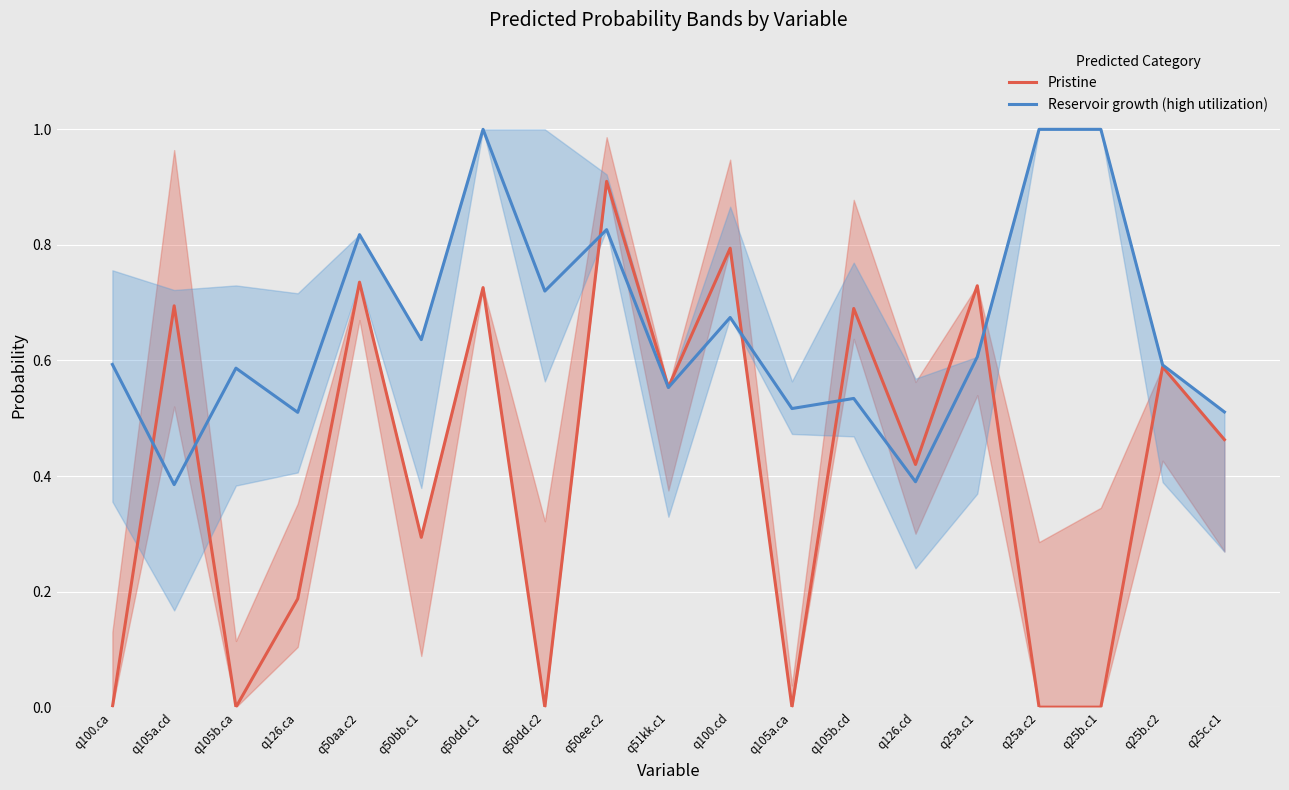

How many series are shown in this chart?

2